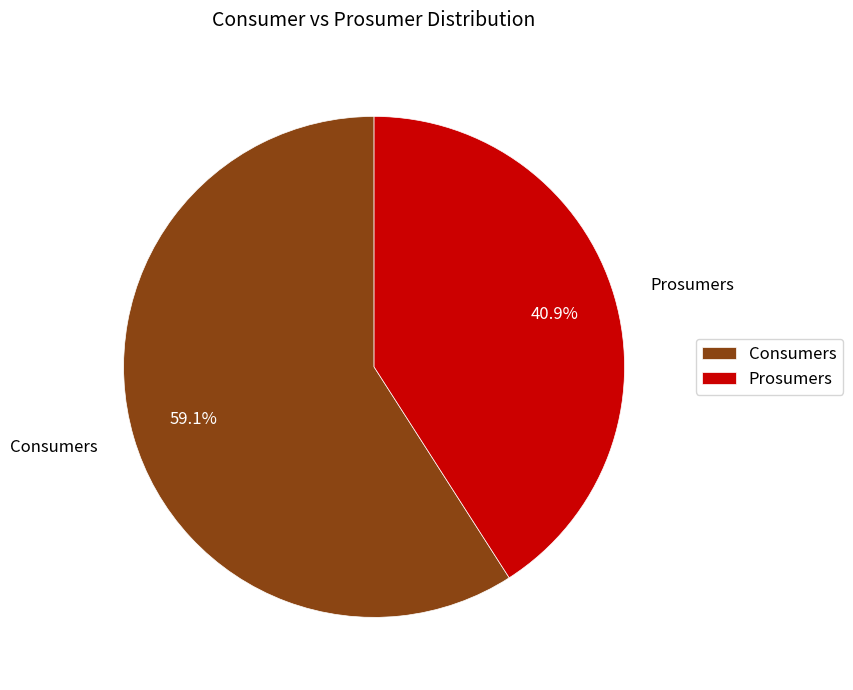

Which slice represents more than half of the pie?

Consumers